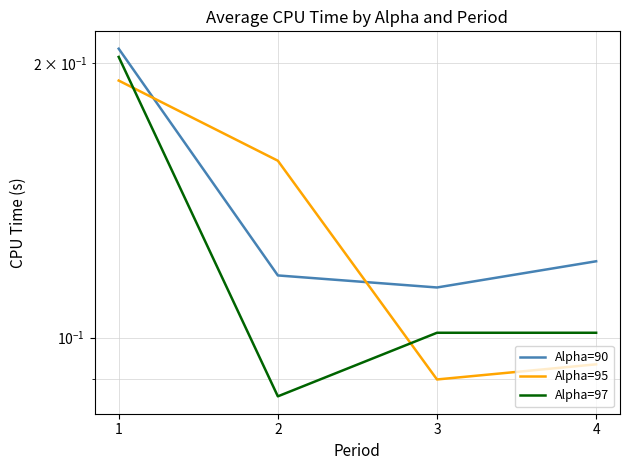

What are all the series names shown in the legend?

Alpha=90, Alpha=95, Alpha=97